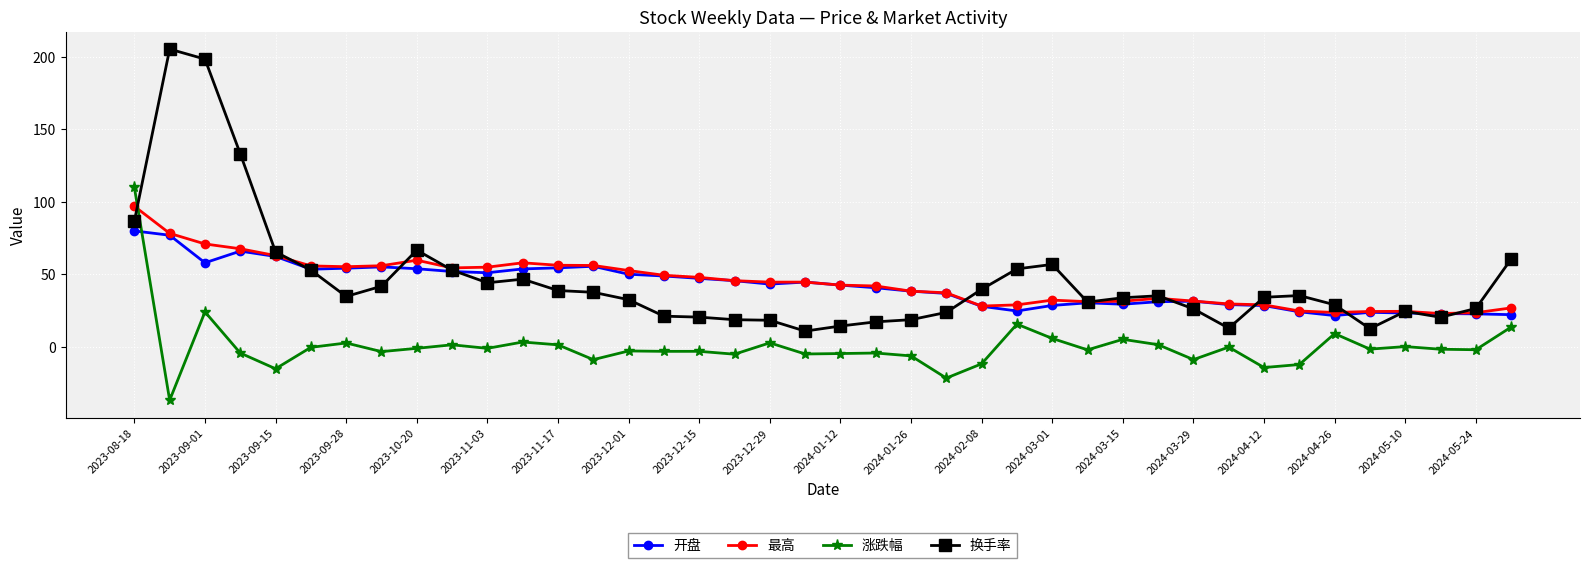

What is the highest value of the 最高 series?

96.8